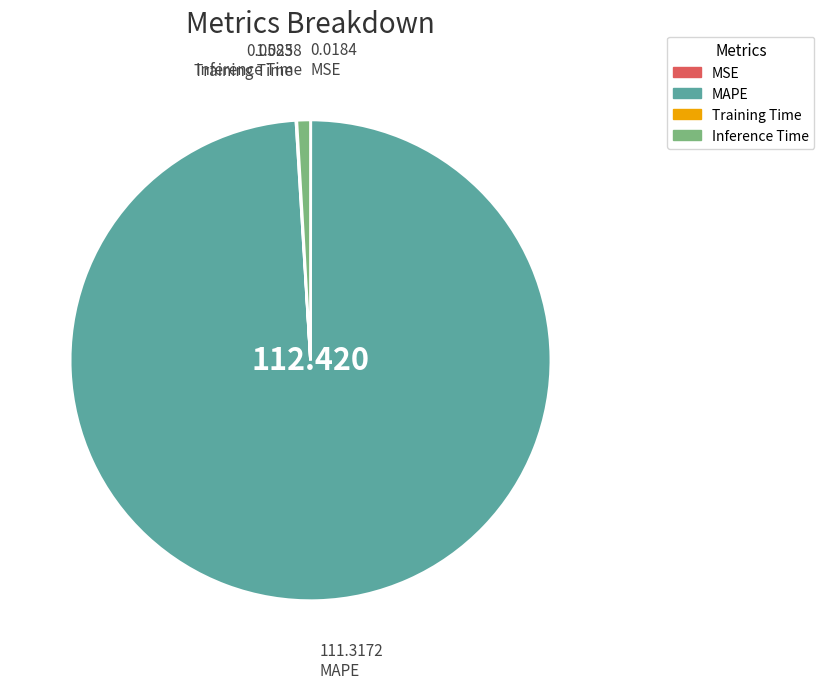

Is the sum of MAPE and Inference Time greater than half?

Yes